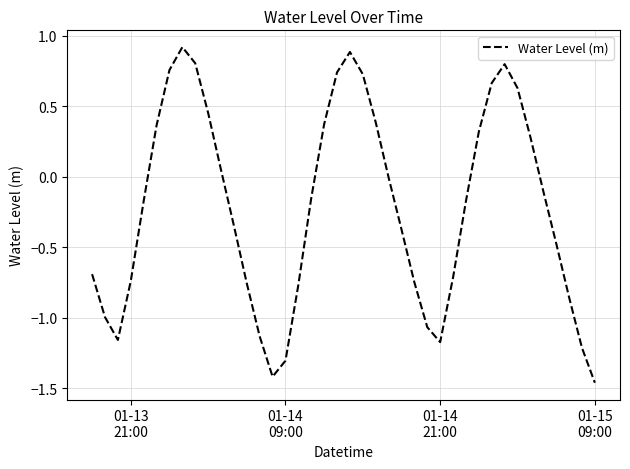

What is the maximum value shown in the chart?

0.9